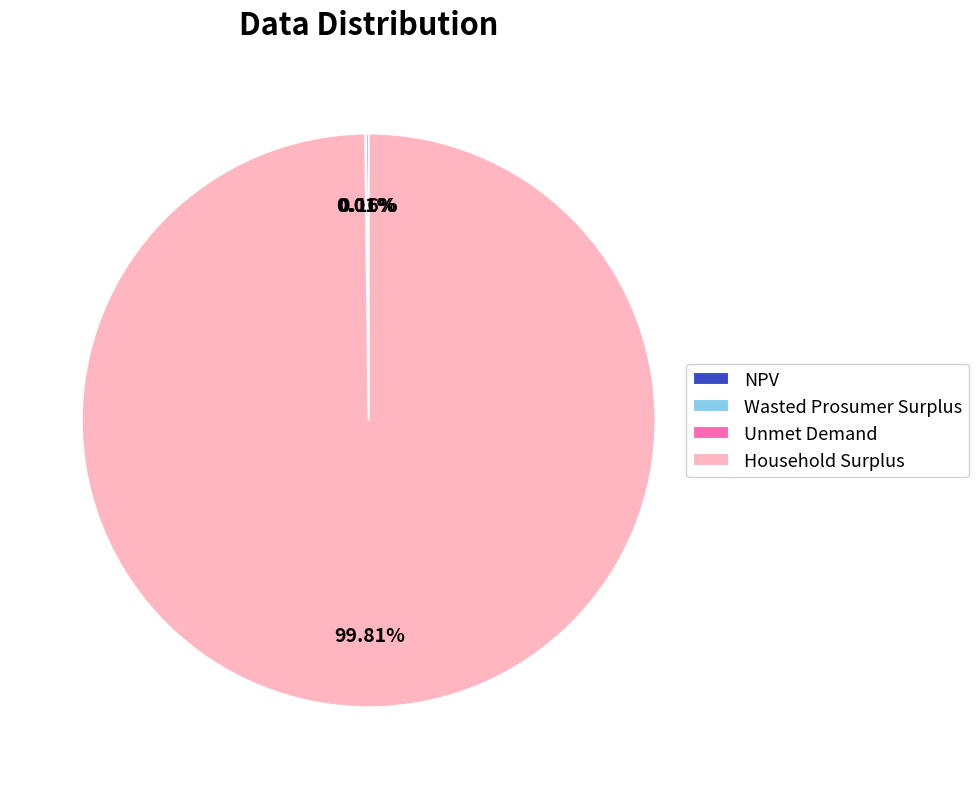

Is there any slice that represents more than half of the pie?

Yes